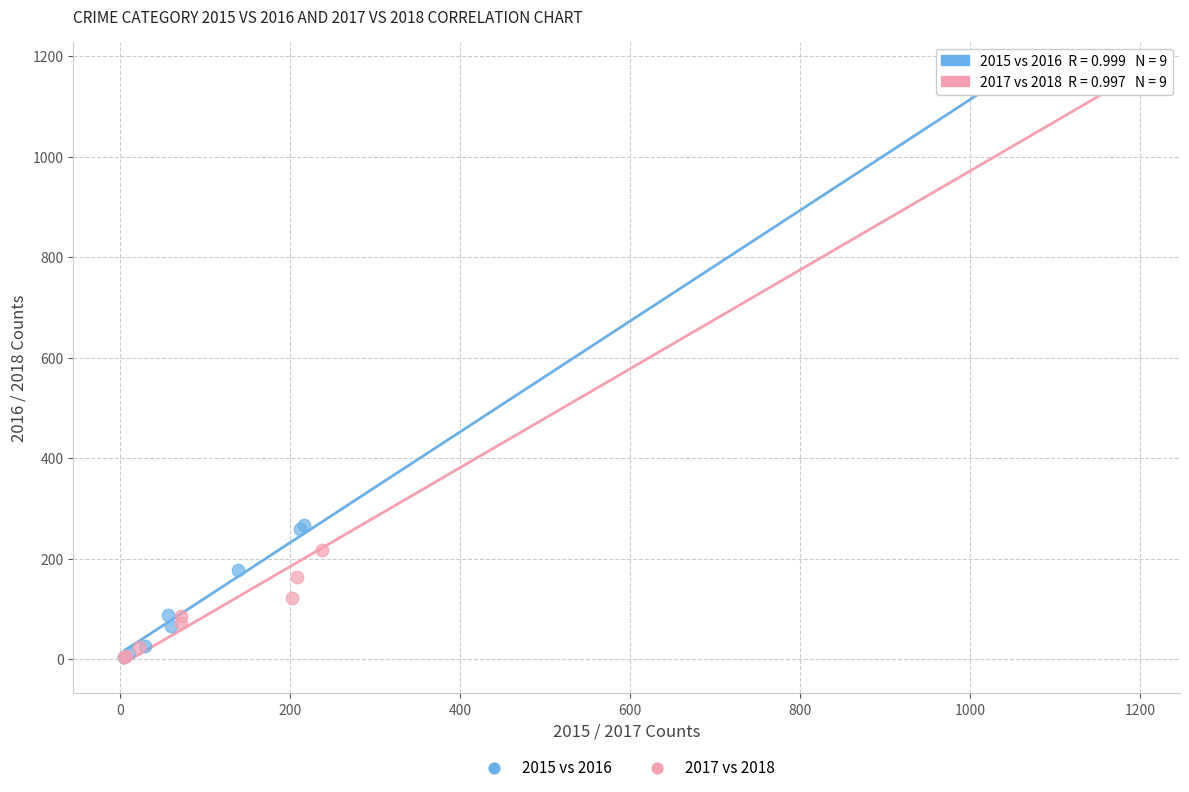

Which series has the widest spread of Y values?

2017 vs 2018